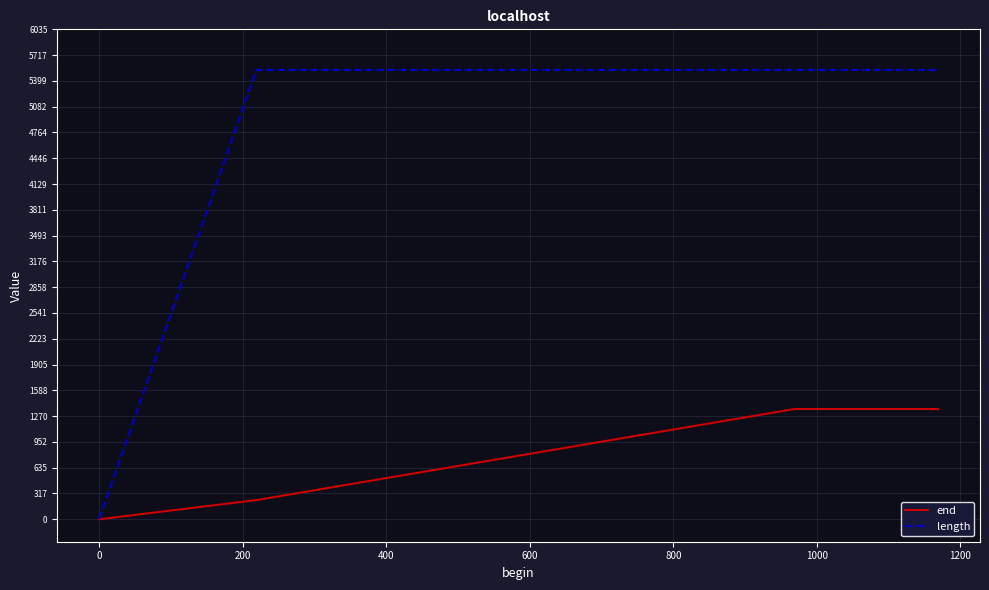

Reading left to right, transcribe all the data shown in this chart.

end: 0	236	1358	1358
length: 0	5535	5535	5535